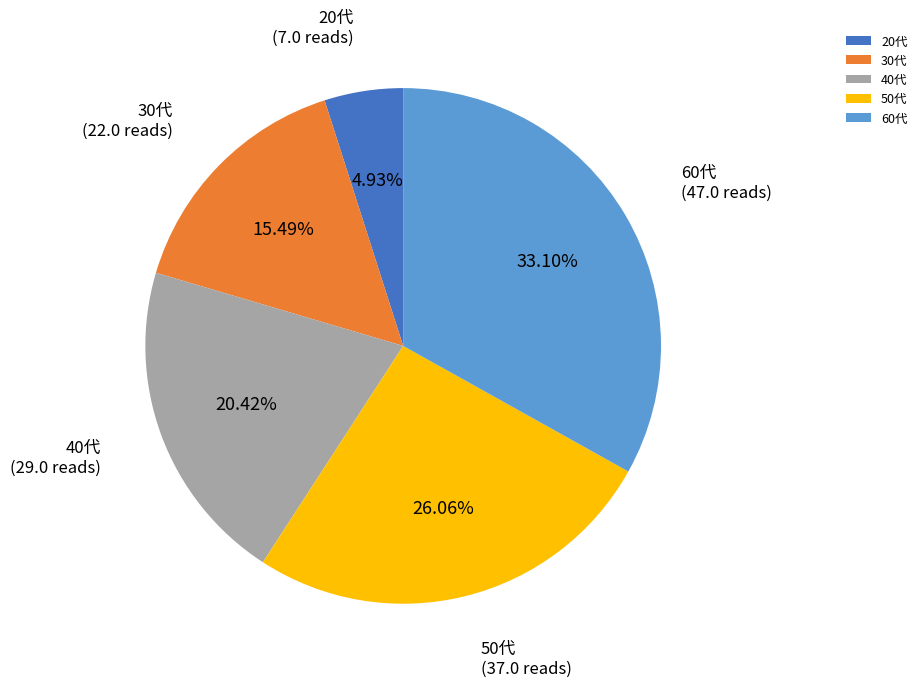

To the nearest percent, what is the difference between the 60代 and 30代 slice percentages?

18%